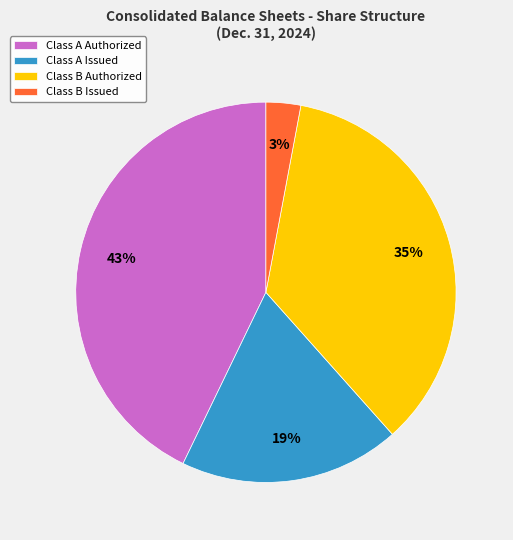

What percentage is the Class B Authorized slice, to the nearest percent?

35%